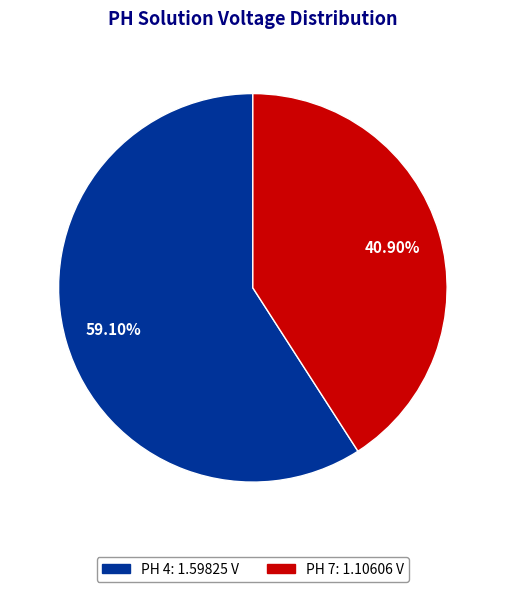

Does any single category account for the majority?

Yes